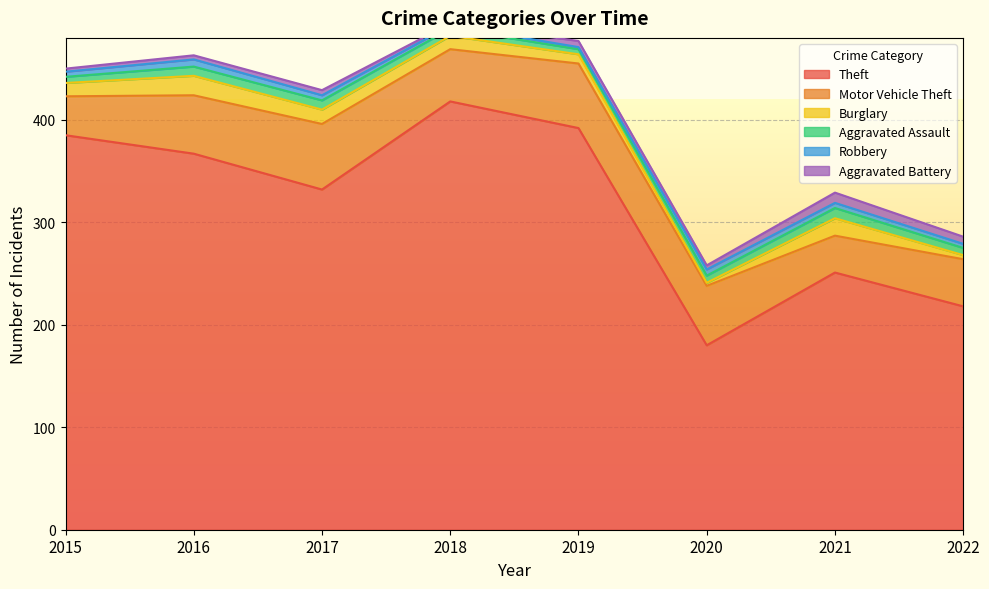

At which label is Robbery closest to 4?

2022